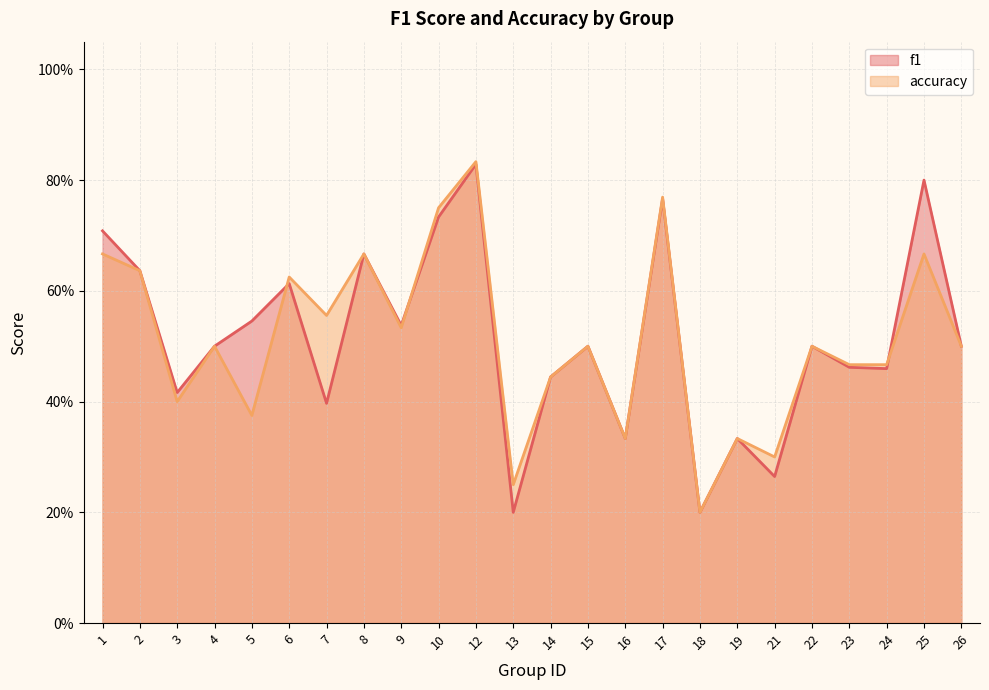

In f1, how many points are higher than both neighbors (excluding endpoints)?

8